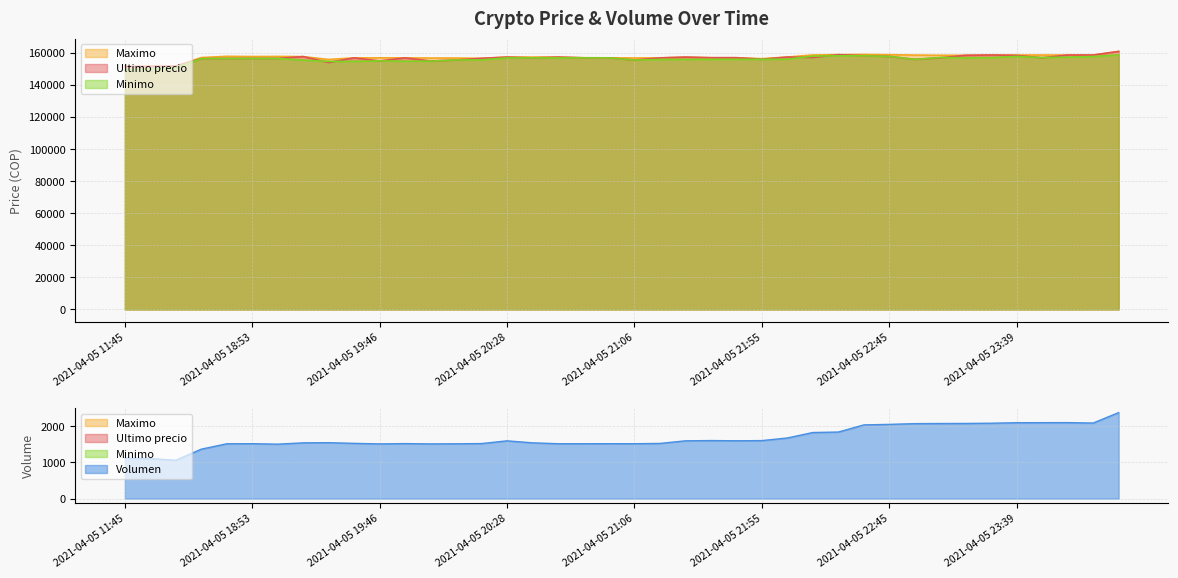

Where is Ultimo precio nearest to the value 156316?

2021-04-05 21:55